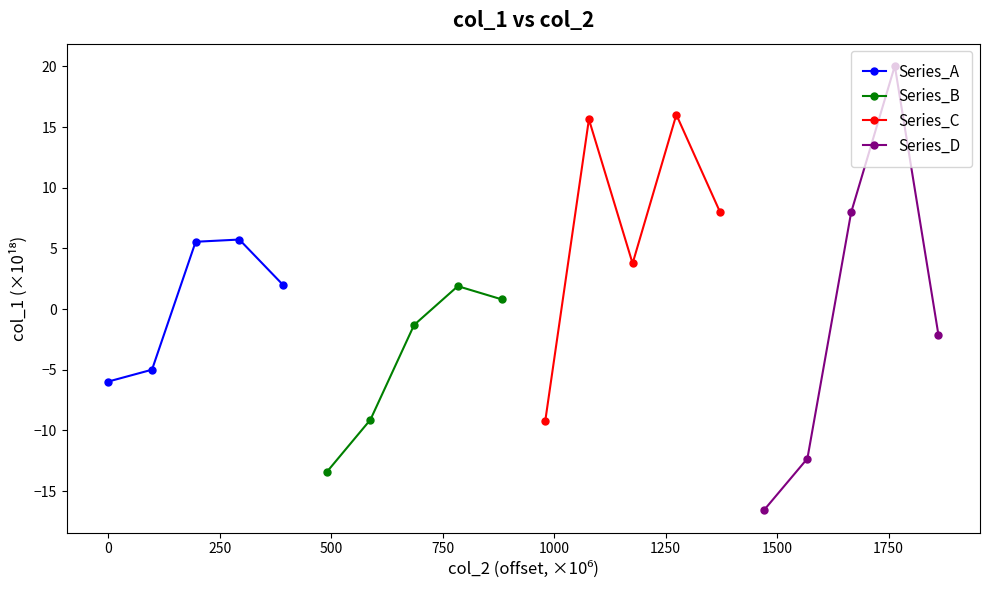

What is the value of the Series_D point at the 5th from the left?

-2.2